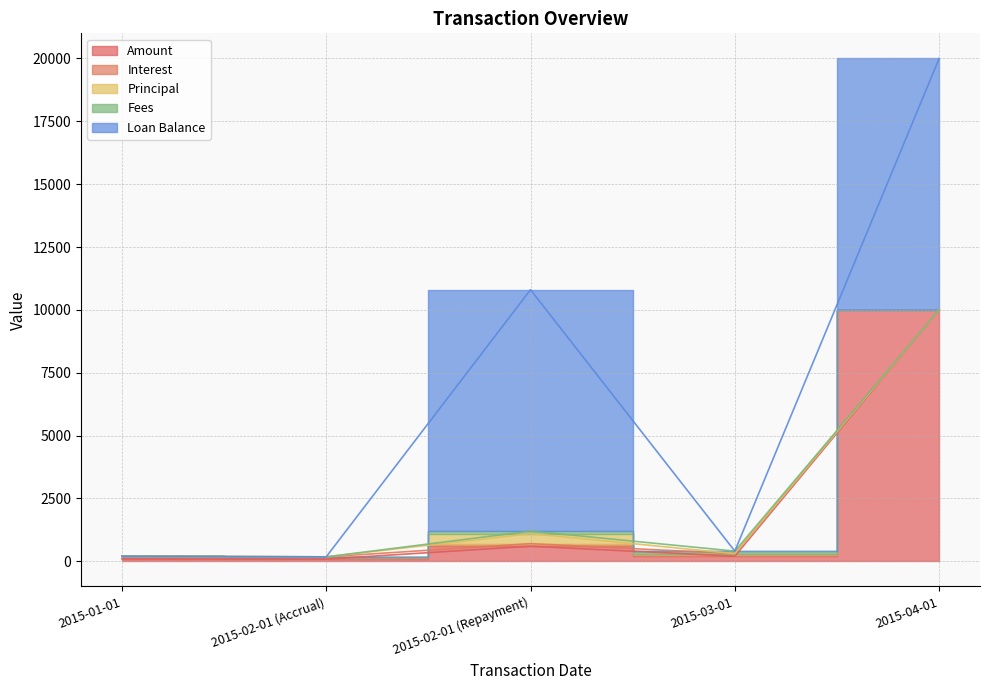

What is the sum of all Principal values?

397.7